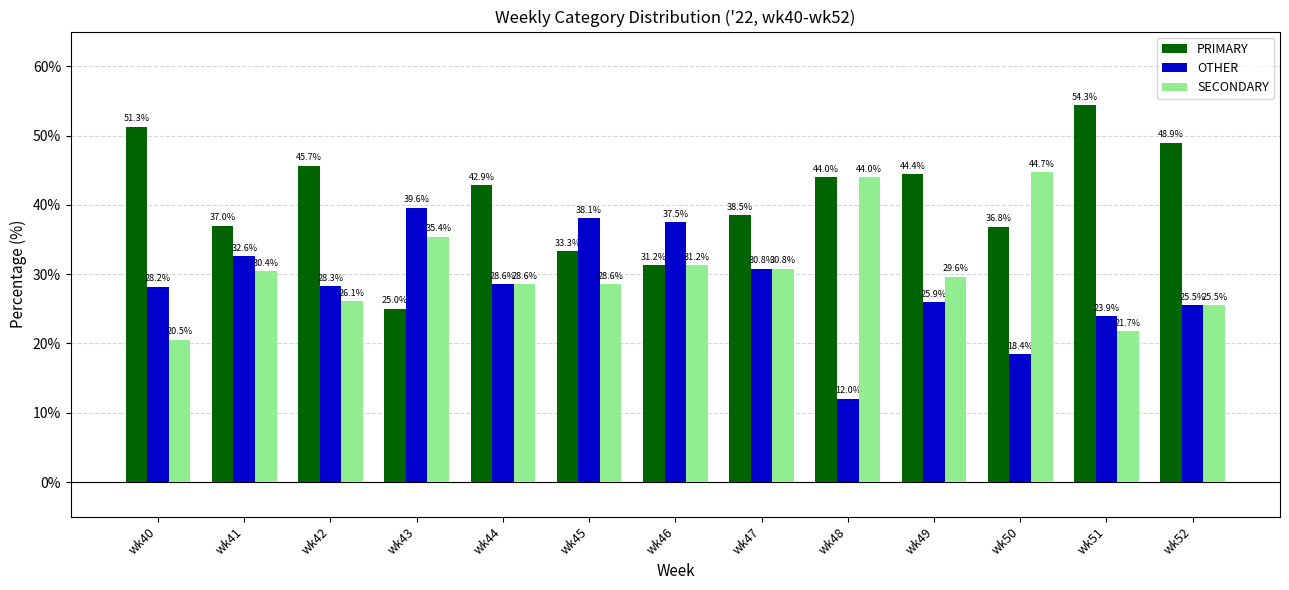

What are all the series names shown in the legend?

PRIMARY, OTHER, SECONDARY